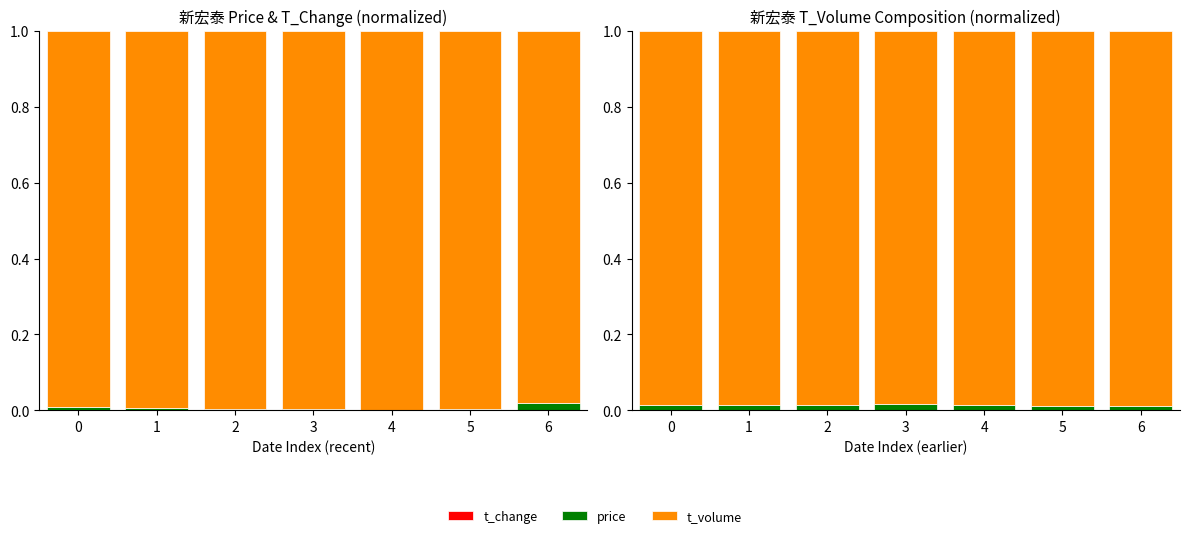

How many t_volume values are between 0 and 1?

7